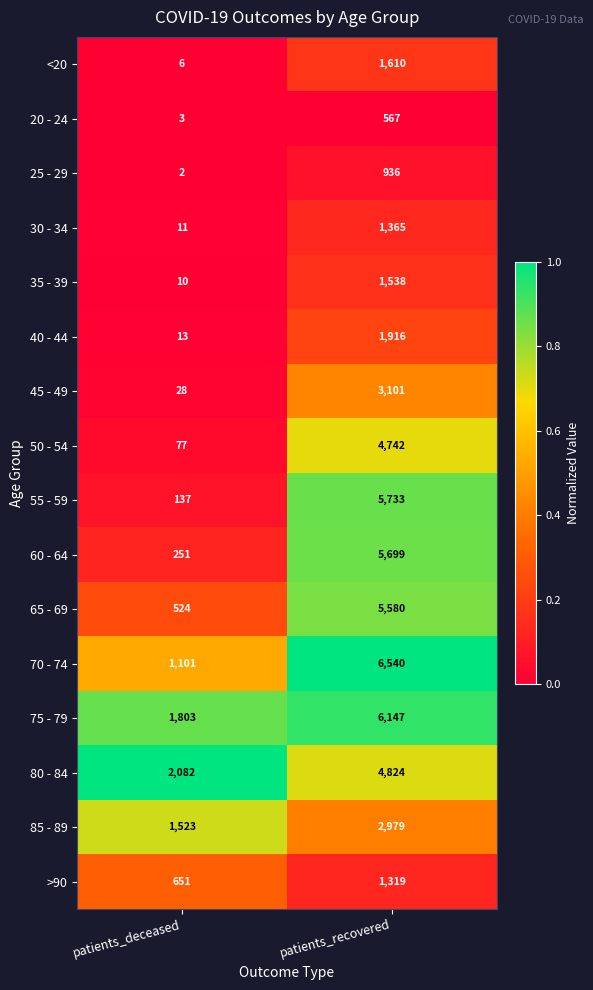

What is the sum of all 70 - 74 values?

7641